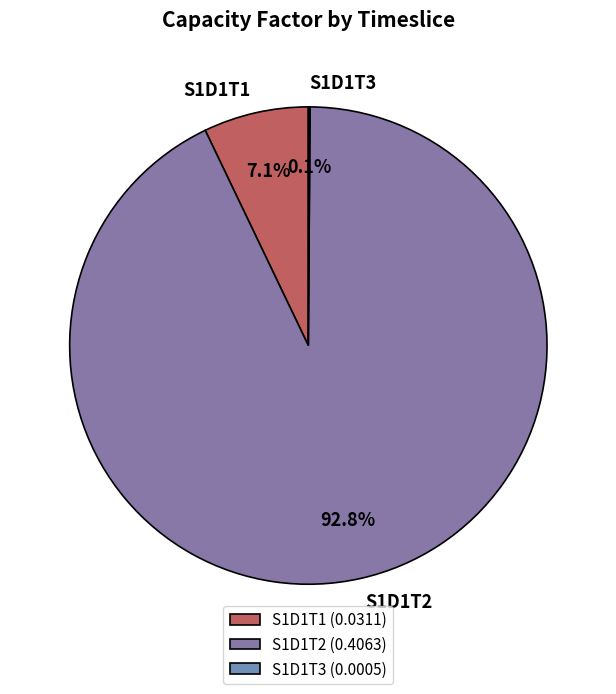

What is the majority slice?

S1D1T2